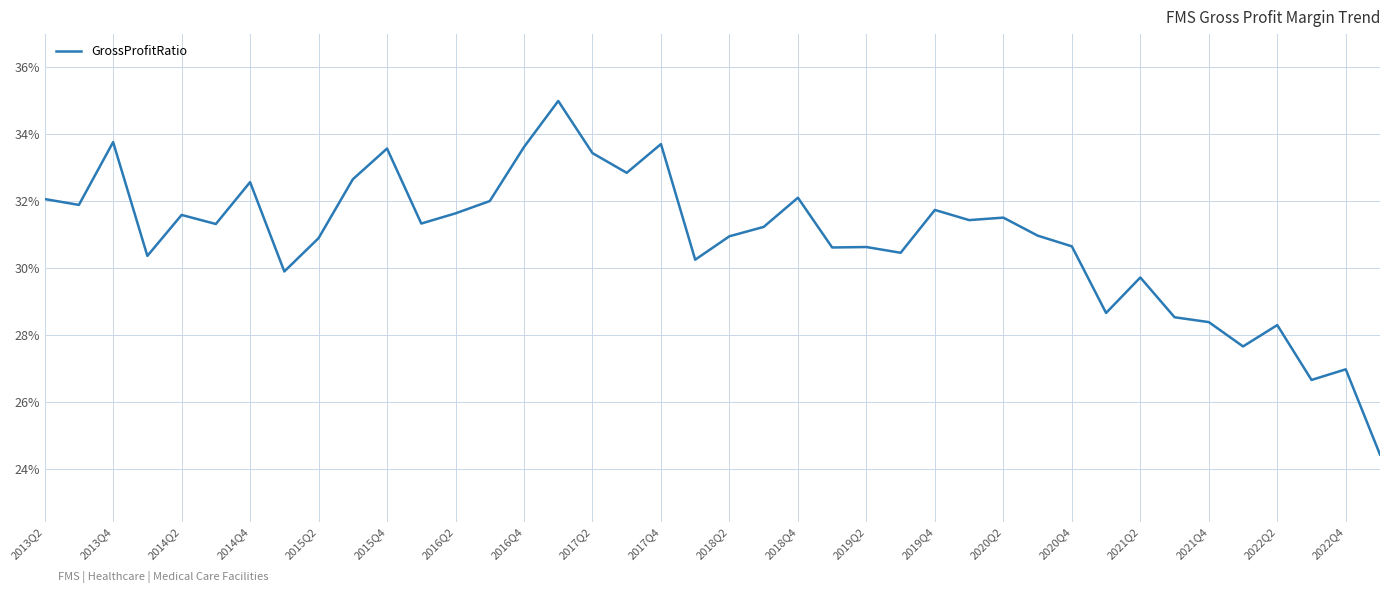

Is this an area chart (filled region under the line)?

No